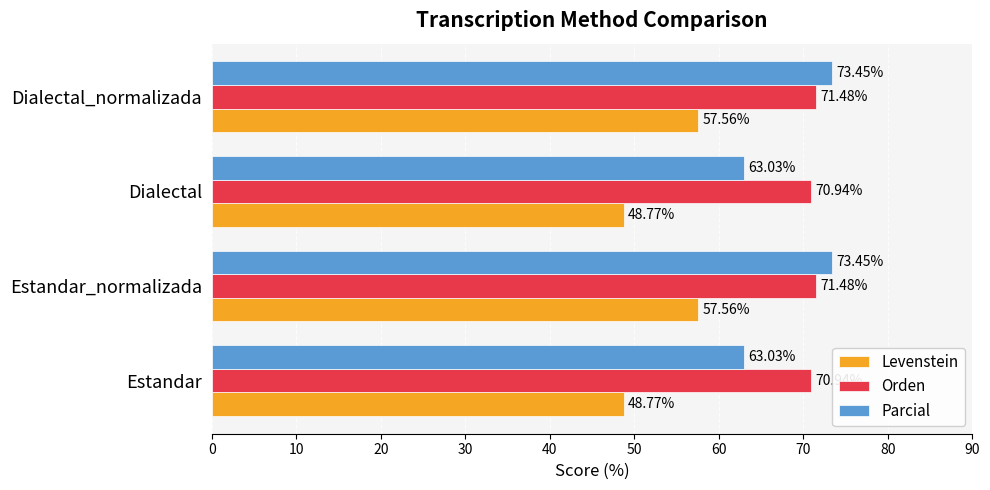

At how many categories does at least one series exceed 62?

4